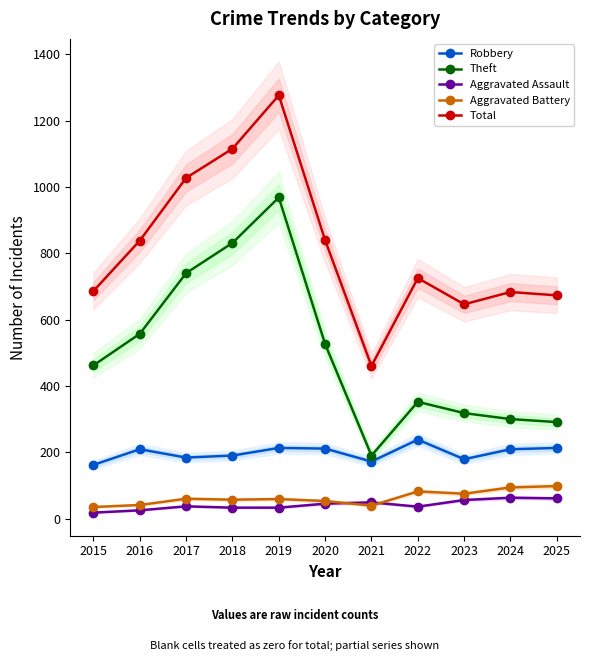

Rank the categories by Theft value from lowest to highest.

2021, 2025, 2024, 2023, 2022, 2015, 2020, 2016, 2017, 2018, 2019